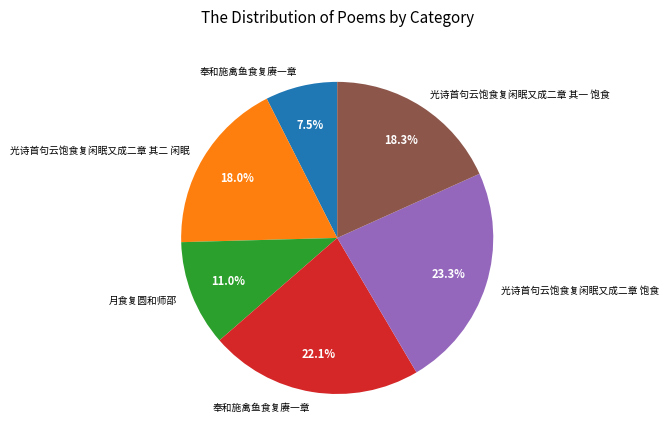

Does any single category account for the majority?

No